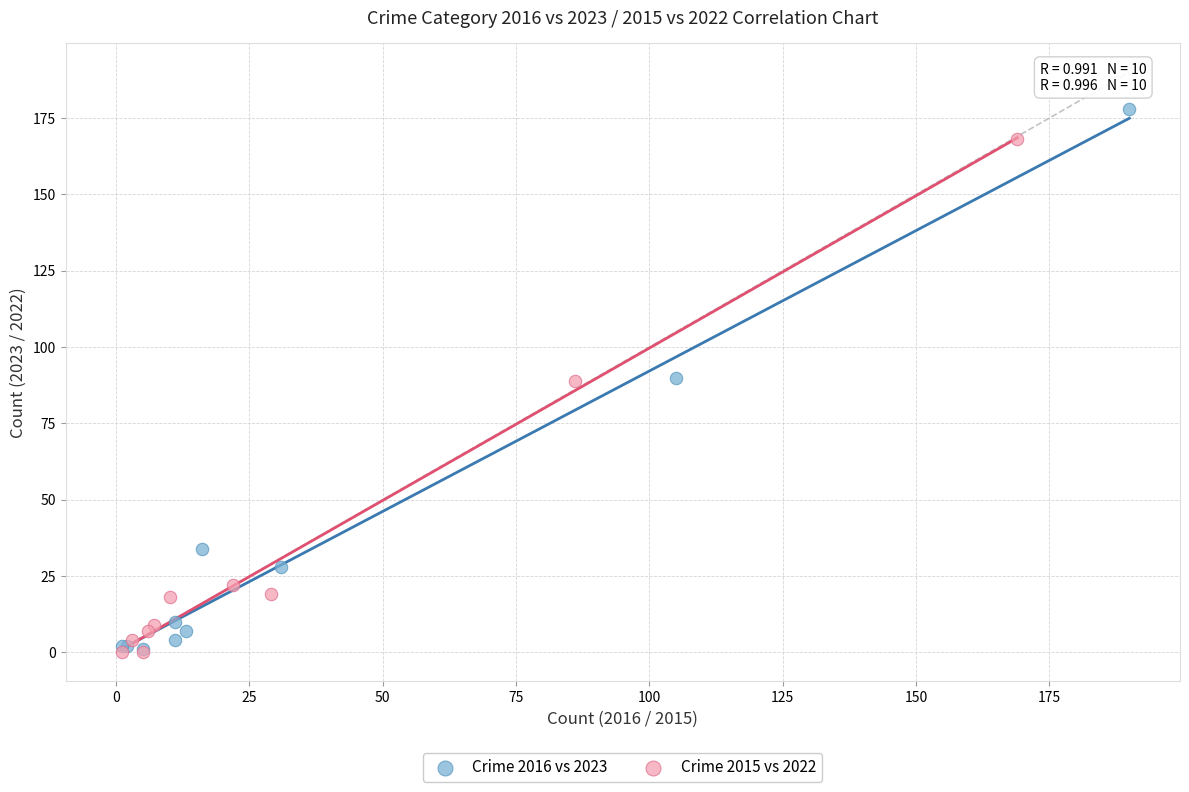

Which series contains the highest Y value?

Crime 2016 vs 2023